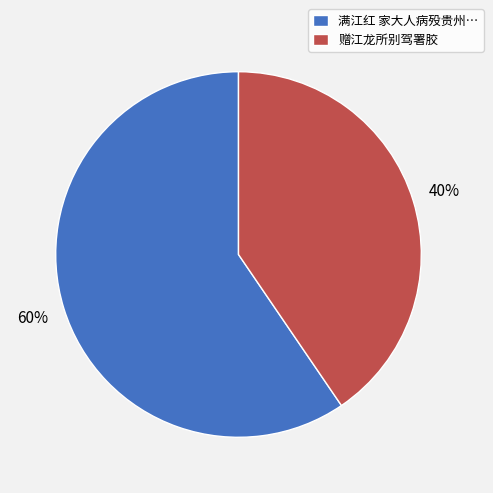

The 赠江龙所别驾署胶 slice represents 40% of the pie. True or false?

True